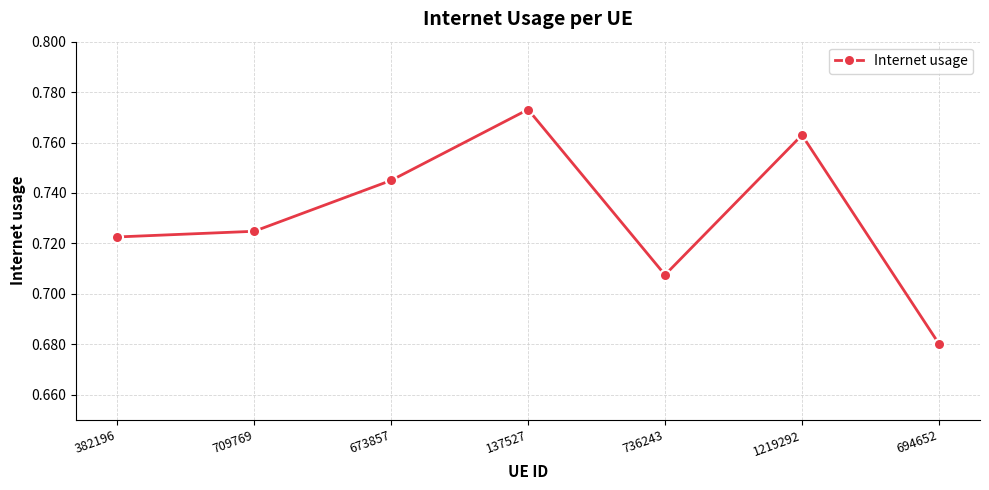

Which has a higher value, 137527 or 709769?

137527